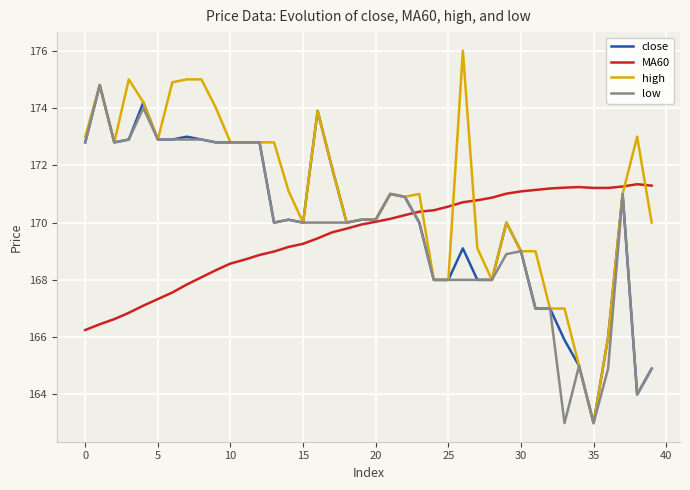

What are all the series names shown in the legend?

close, MA60, high, low